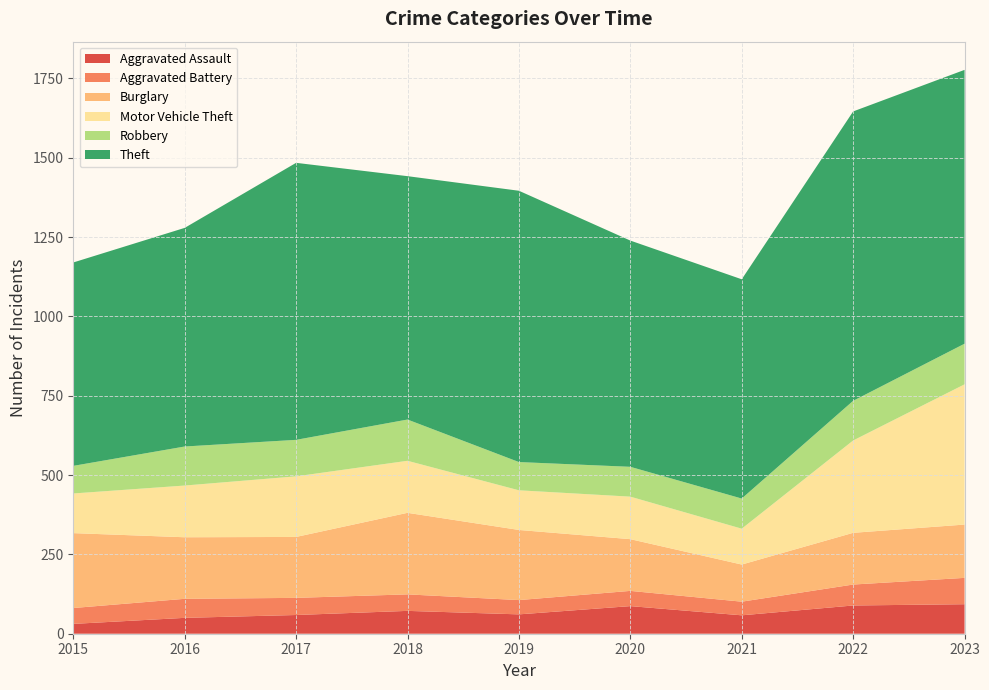

Reading left to right, transcribe all the data shown in this chart.

Aggravated Assault: 2015=31	2016=50	2017=59	2018=72	2019=61	2020=87	2021=58	2022=89	2023=93
Aggravated Battery: 2015=50	2016=60	2017=54	2018=52	2019=45	2020=48	2021=43	2022=66	2023=83
Burglary: 2015=236	2016=194	2017=192	2018=257	2019=221	2020=163	2021=117	2022=163	2023=168
Motor Vehicle Theft: 2015=125	2016=163	2017=191	2018=164	2019=125	2020=134	2021=113	2022=291	2023=442
Robbery: 2015=87	2016=123	2017=115	2018=130	2019=89	2020=94	2021=95	2022=125	2023=128
Theft: 2015=641	2016=689	2017=873	2018=767	2019=855	2020=713	2021=691	2022=912	2023=863